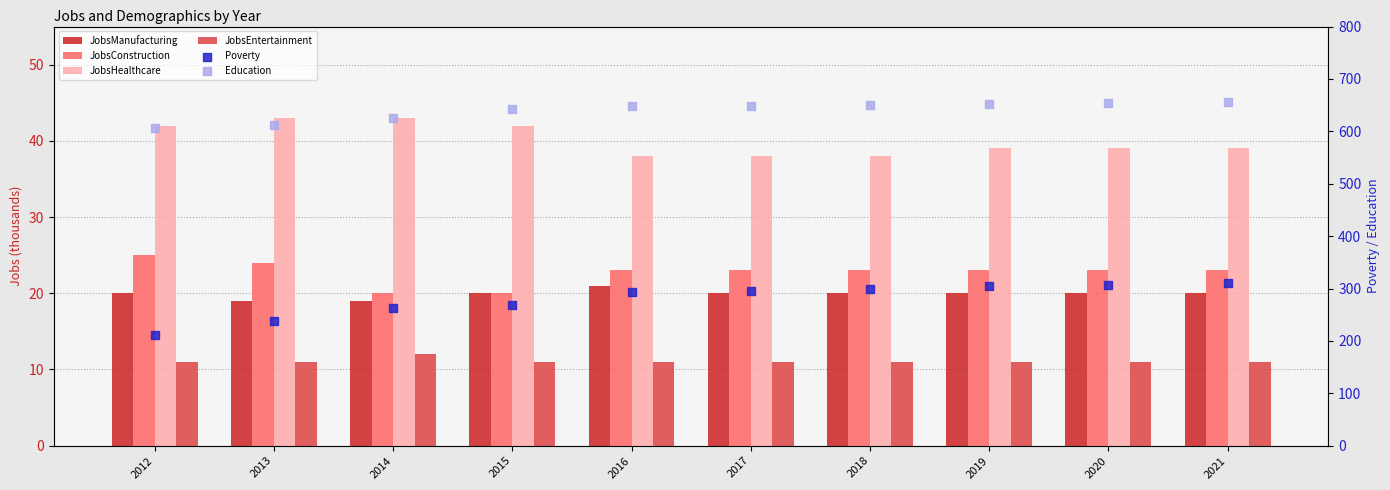

Which series reaches the minimum Y coordinate?

JobsEntertainment